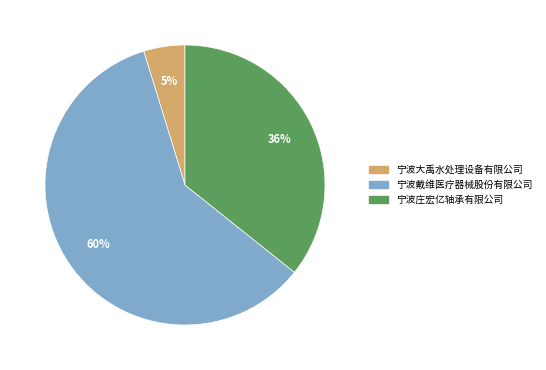

To the nearest percent, what is the difference between the 宁波庄宏亿轴承有限公司 and 宁波戴维医疗器械股份有限公司 slice percentages?

24%